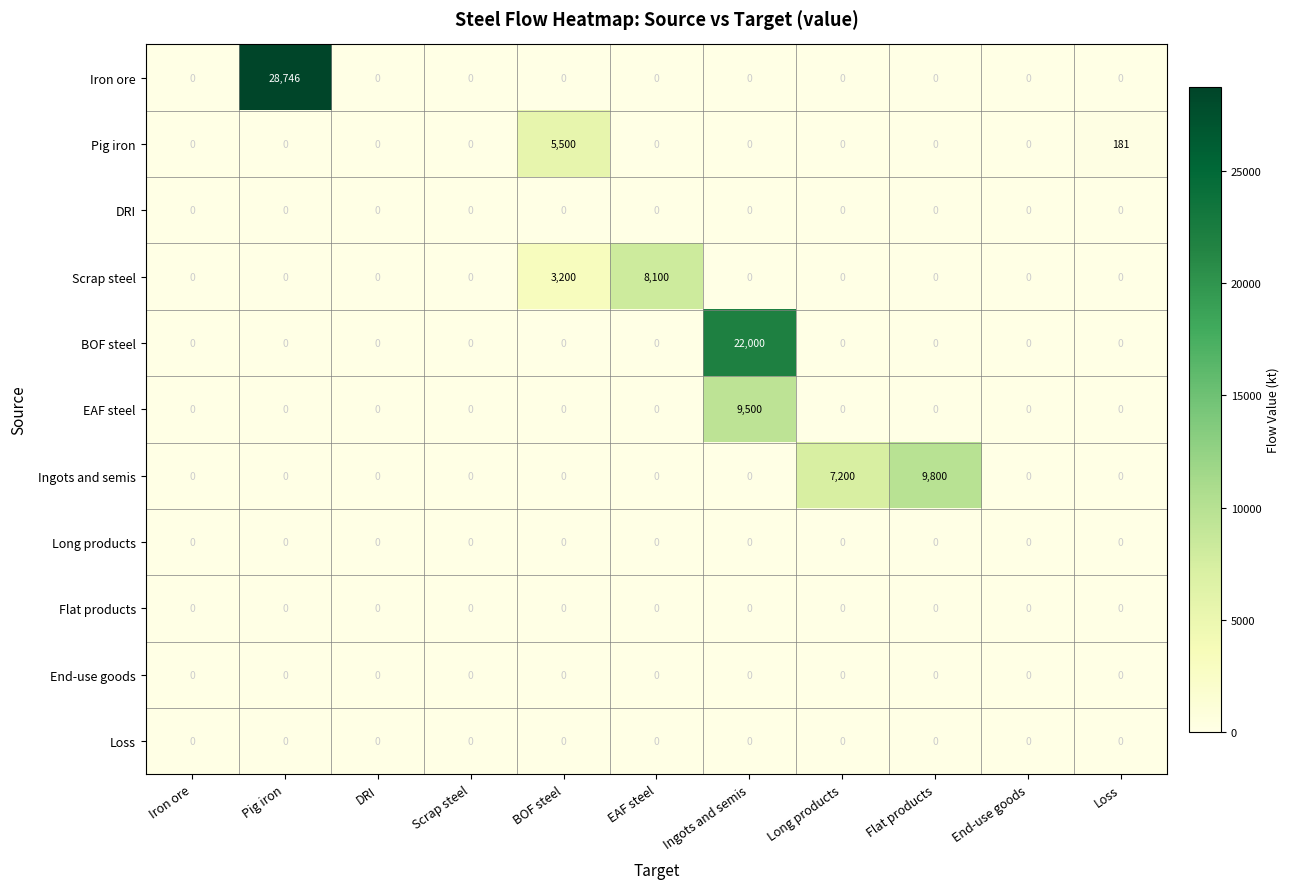

The EAF steel series shows -4794 at Pig iron. True or false?

False